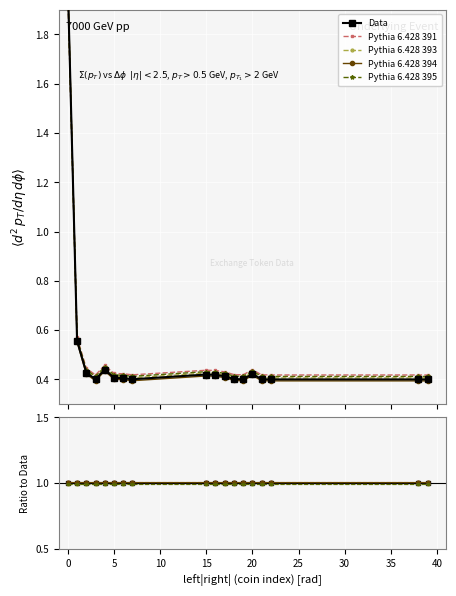

How many lines are shown in the chart?

5